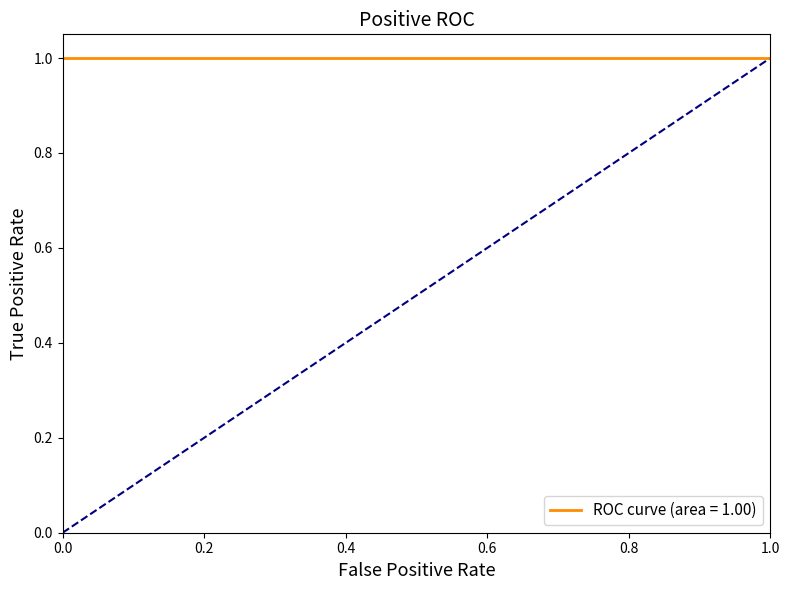

Does the chart have visible grid lines?

No